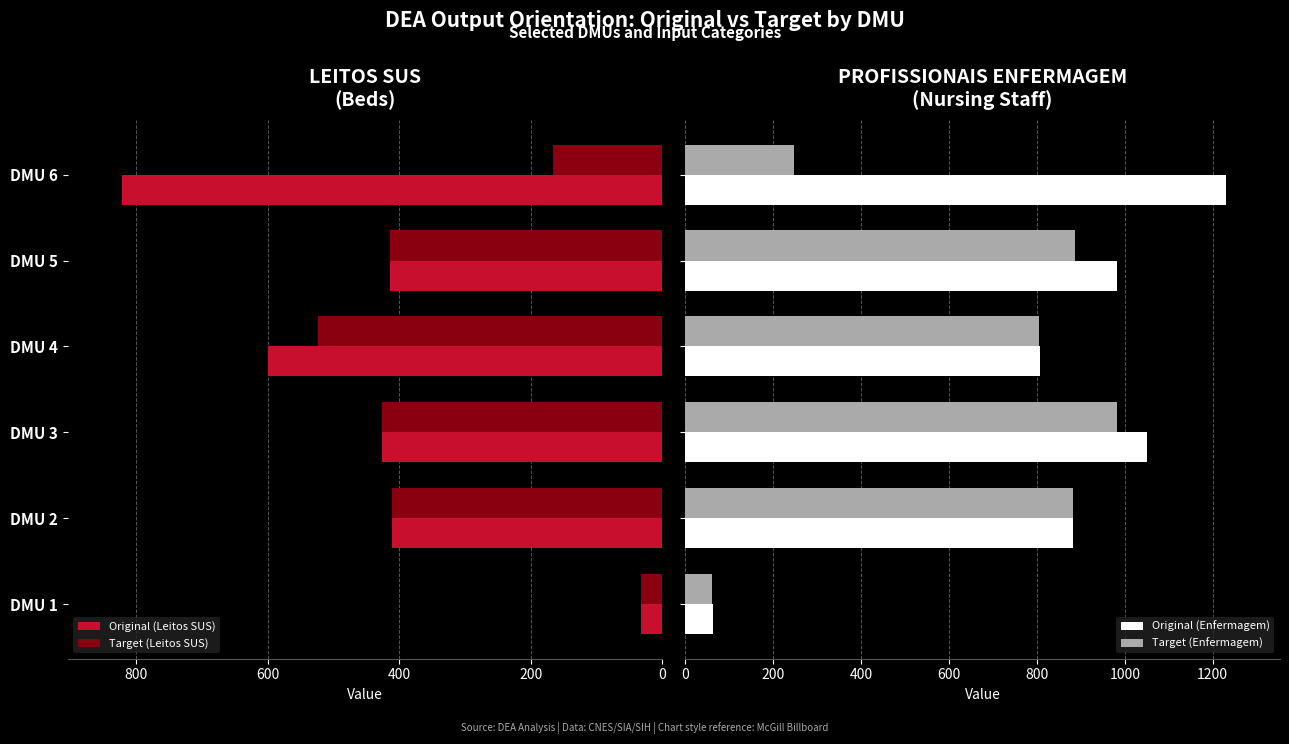

What is the average value of the Target (Enfermagem) series?

644.6